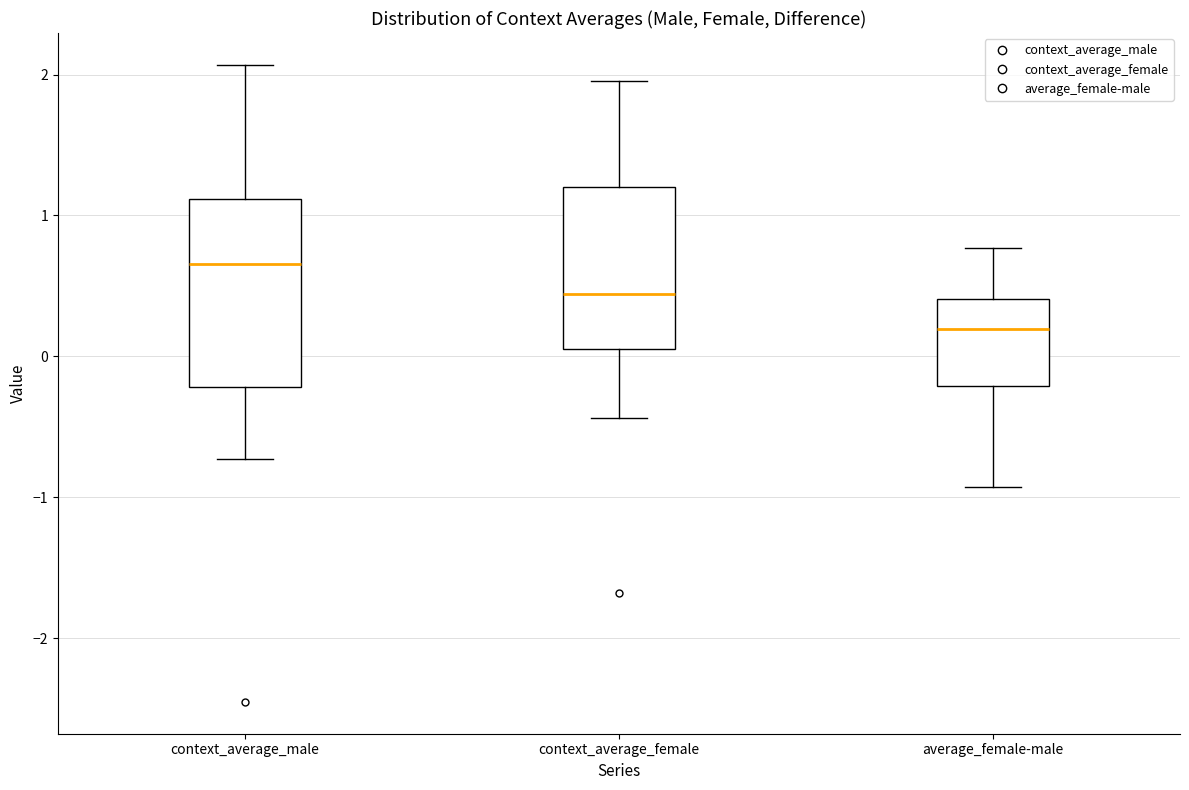

Reading left to right, transcribe this box plot: for each box, give where its median line is, the range the box spans, and where its two whiskers end, as read against the y-axis. The values are not printed on the chart, so give them approximately, as read against the axis.

context_average_male: median 0.7, box -0.2 to 1.1, whiskers -0.7 to 2.1
context_average_female: median 0.4, box 0.1 to 1.2, whiskers -0.4 to 2.0
average_female-male: median 0.2, box -0.2 to 0.4, whiskers -0.9 to 0.8